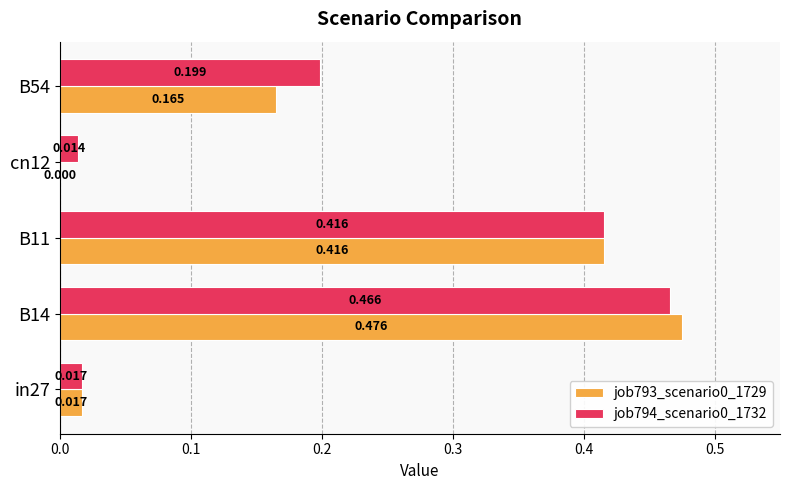

Is the value of job794_scenario0_1732 at B54 greater than the value of job793_scenario0_1729 at cn12?

Yes